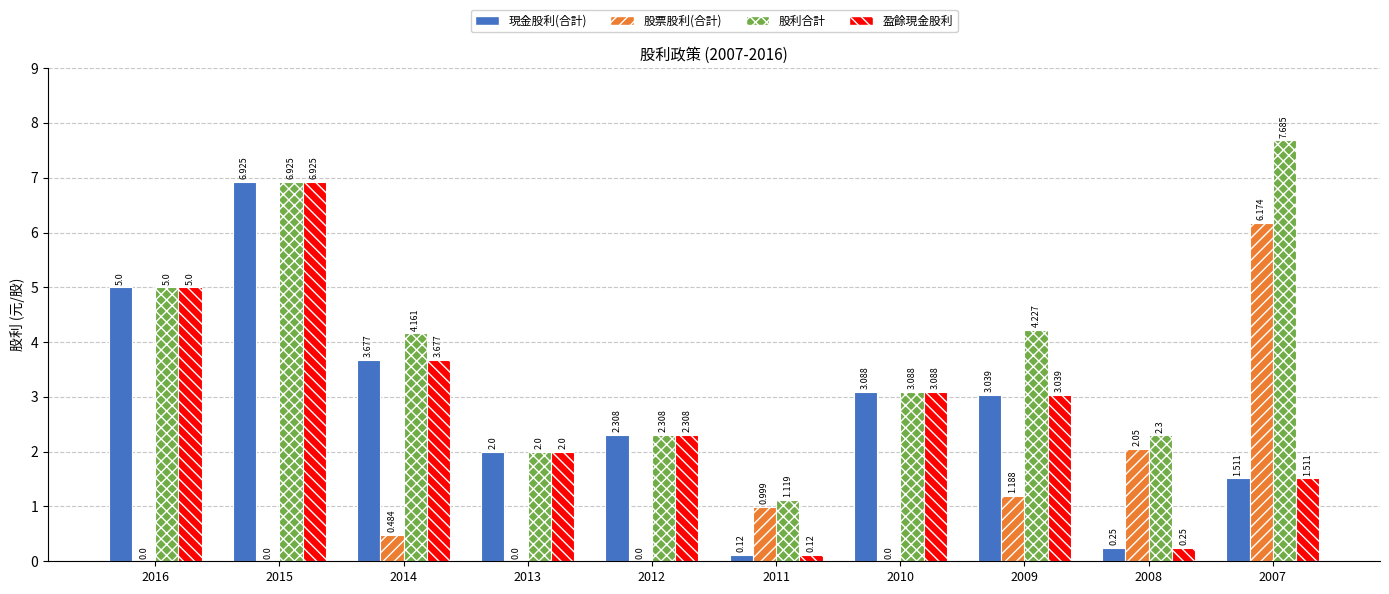

What are all the series names shown in the legend?

現金股利(合計), 股票股利(合計), 股利合計, 盈餘現金股利